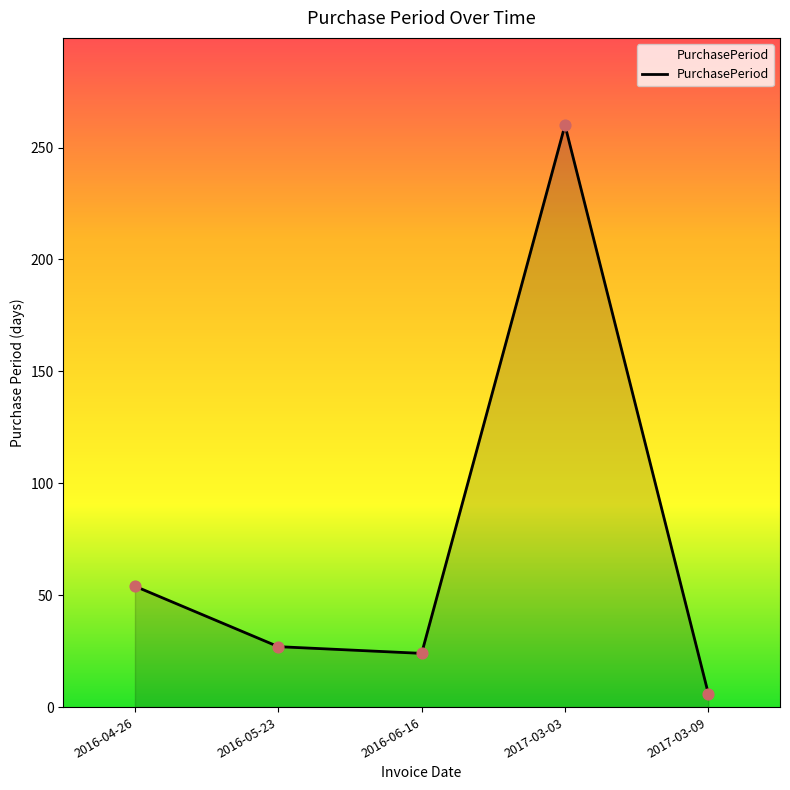

Between 2016-05-23 and 2016-06-16, which is larger?

2016-05-23